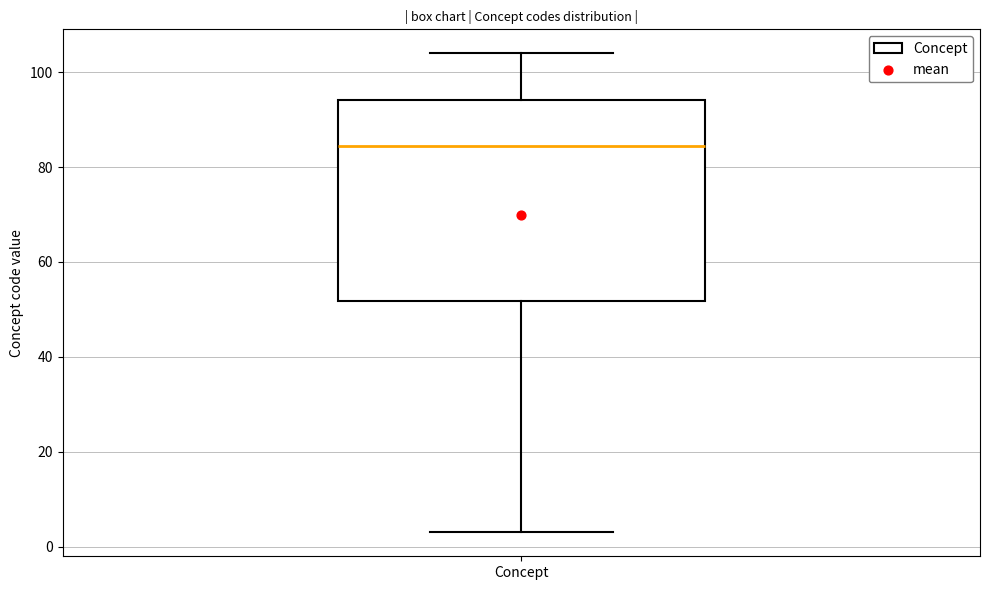

Read this box plot against the y-axis: the position of the median line, the range covered by the box, and the ends of both whiskers. The values are not printed on the chart, so give them approximately, as read against the axis.

median 84, box 52 to 94, whiskers 4 to 104